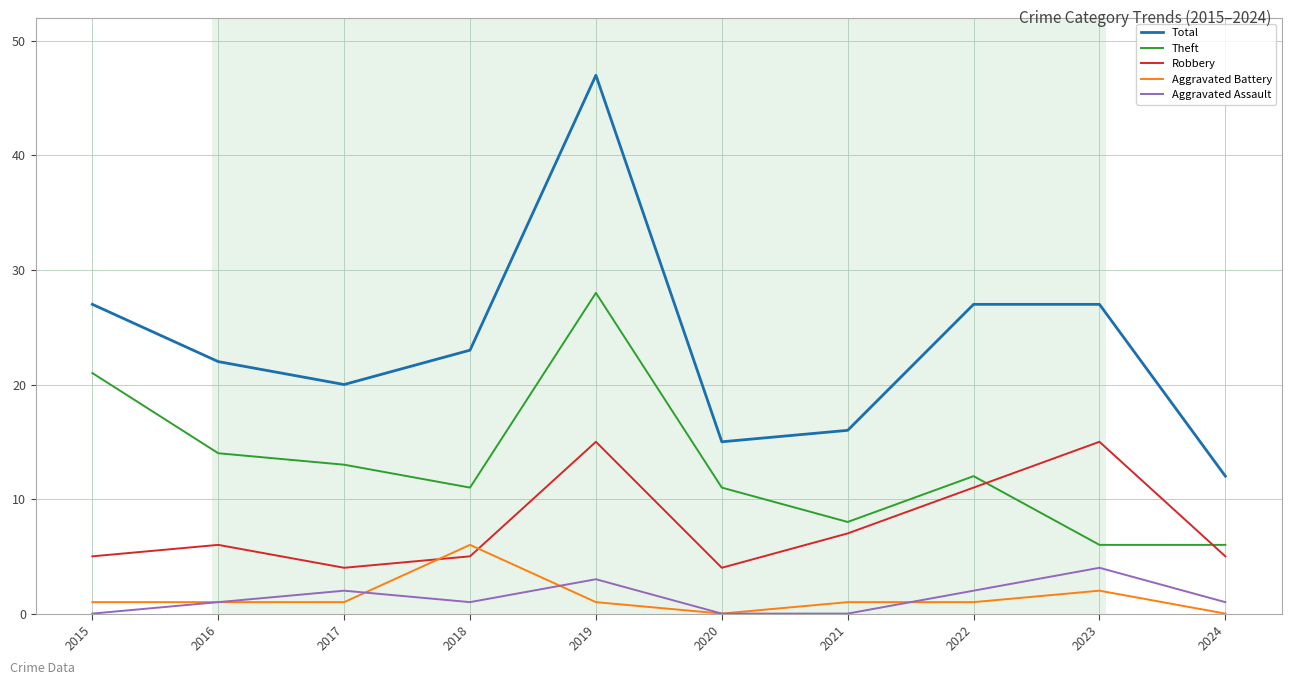

True or false: Aggravated Battery and Theft cross at least once.

False